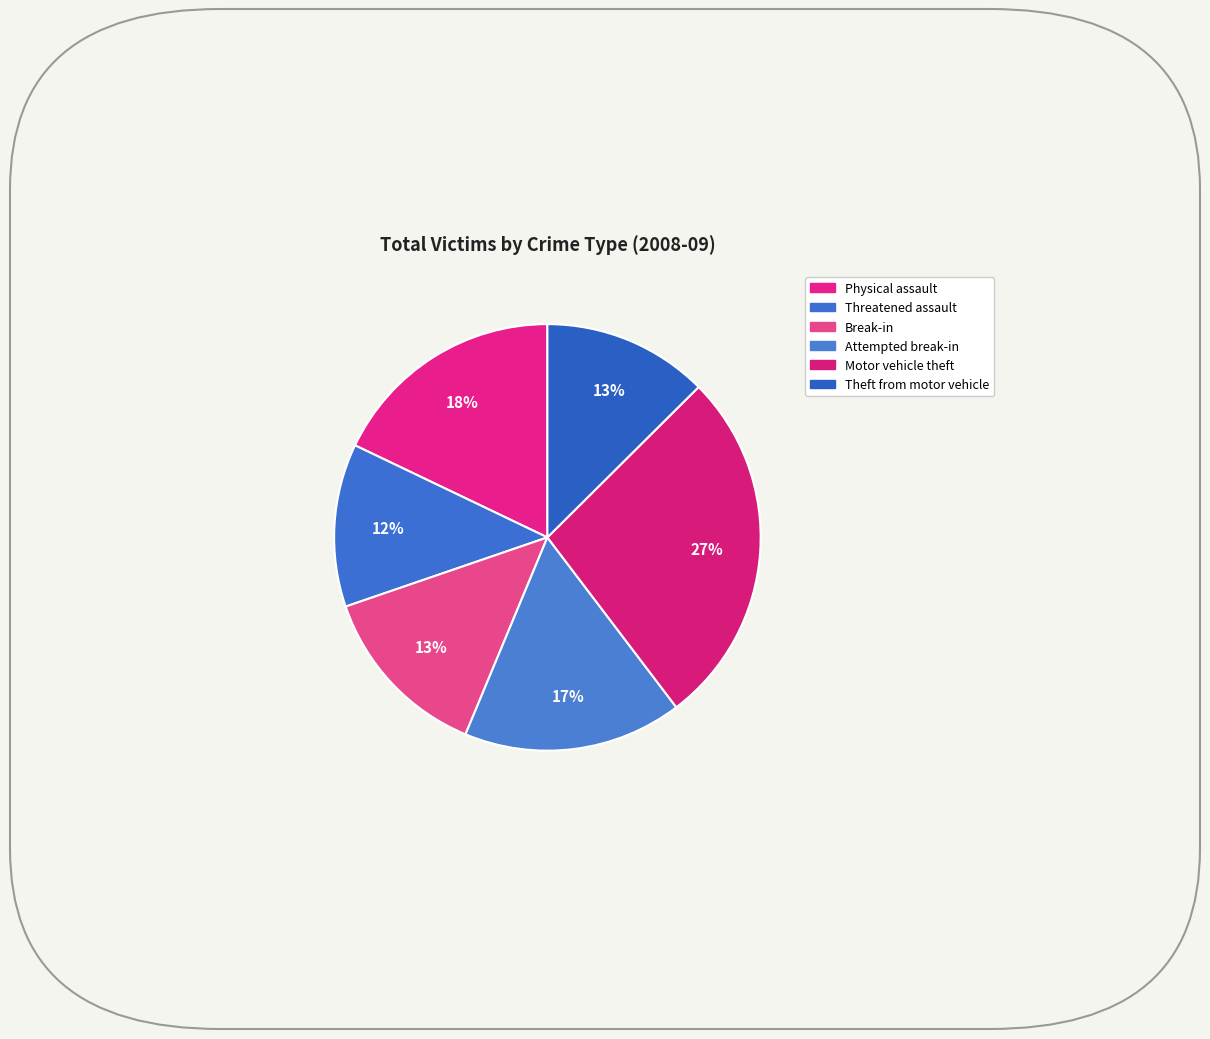

What is the total percentage of Attempted break-in and Theft from motor vehicle?

29.2%